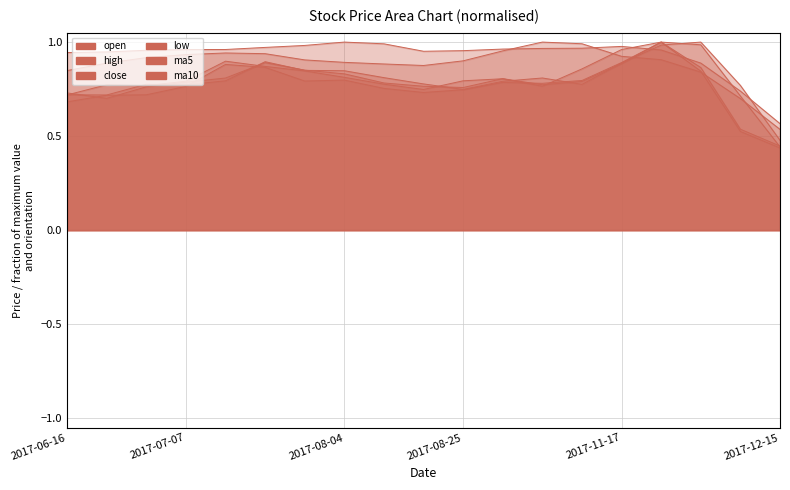

How many distinct data groups are displayed?

6